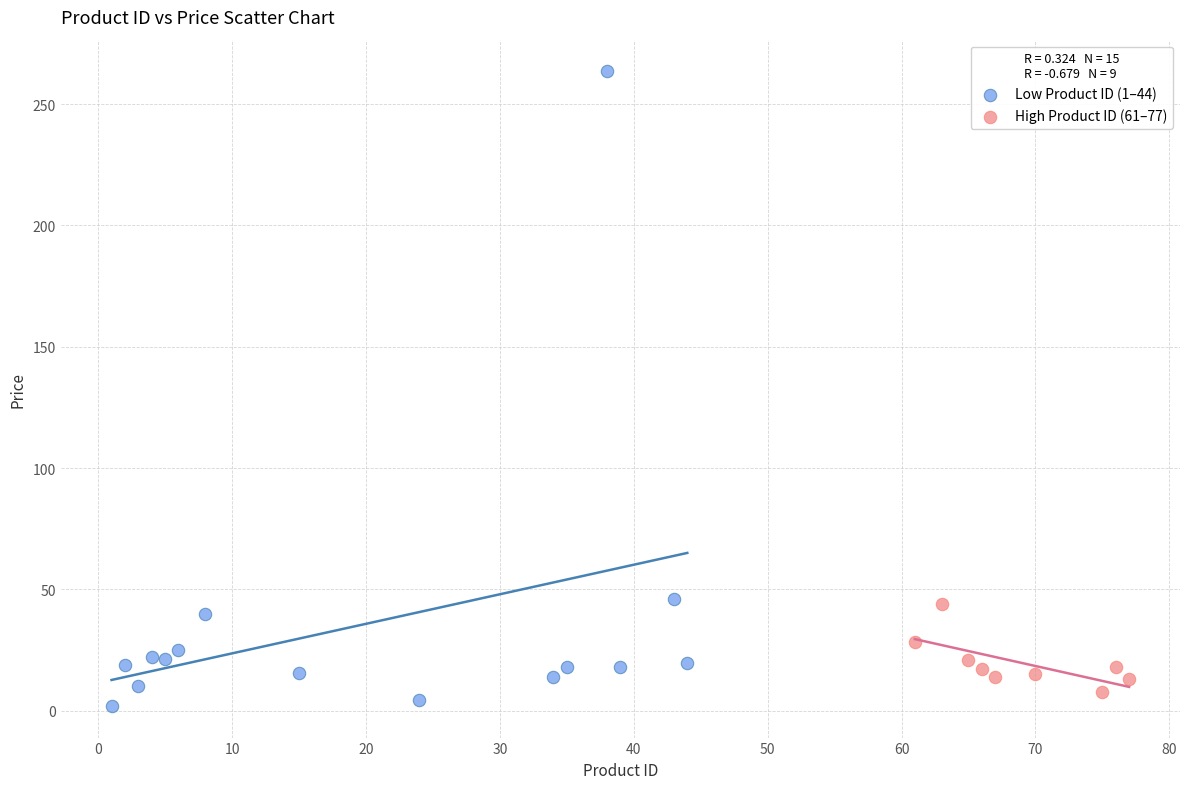

Which series has the largest Y range (max minus min)?

Low Product ID (1–44)